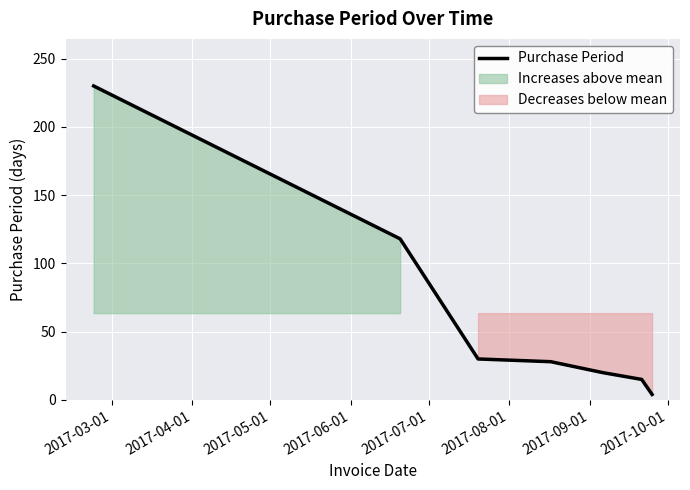

What is the maximum value for Purchase Period?

230